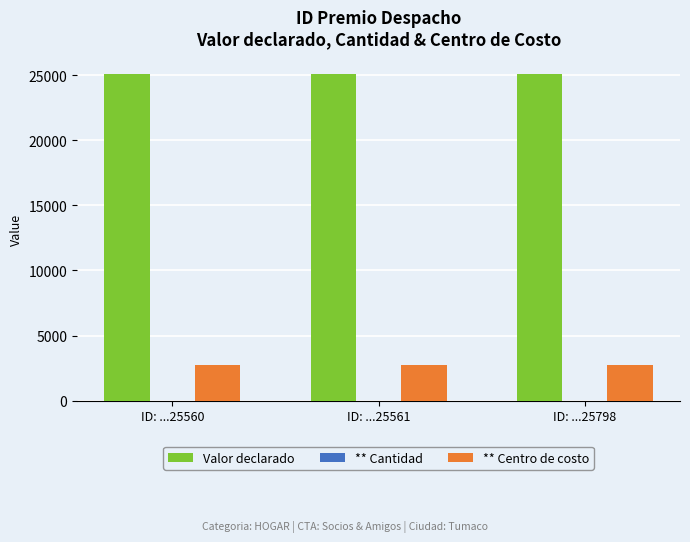

What is the sum of all Valor declarado values?

75300